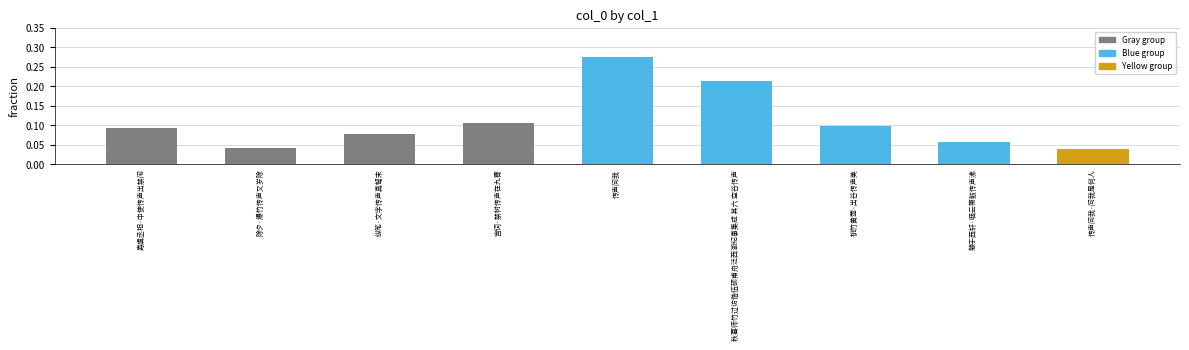

The value at 除夕·爆竹传声又岁除 is 0.1. True or false?

False